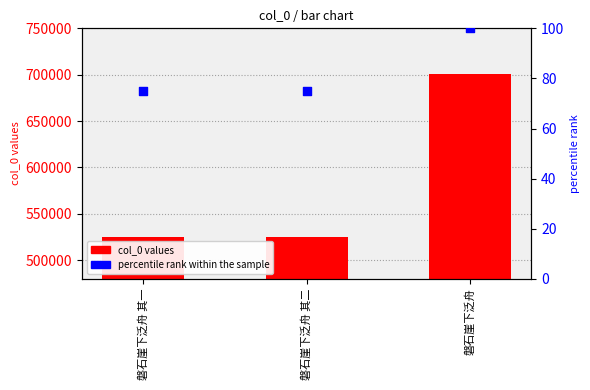

Which series contains the highest Y value?

col_0 values